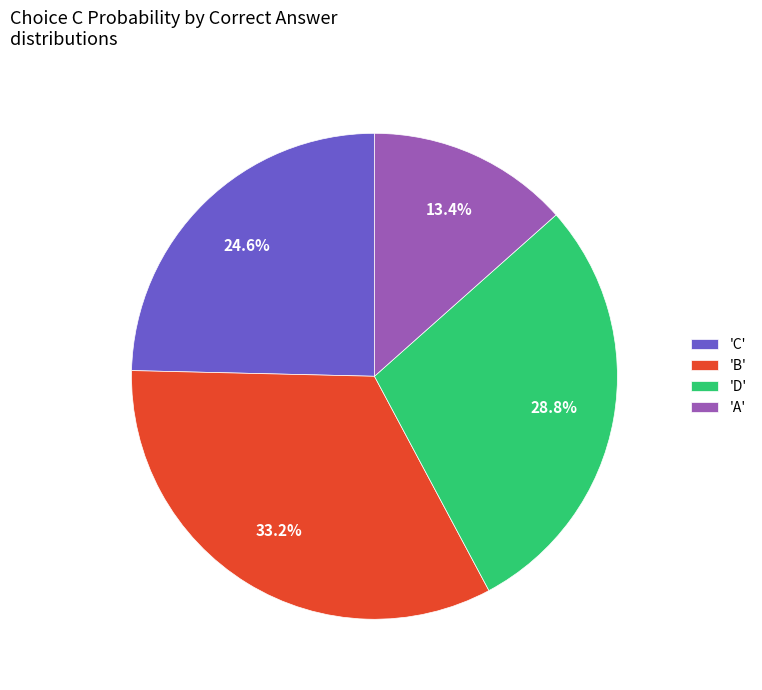

What is the total percentage of 'A' and 'D'?

42.2%